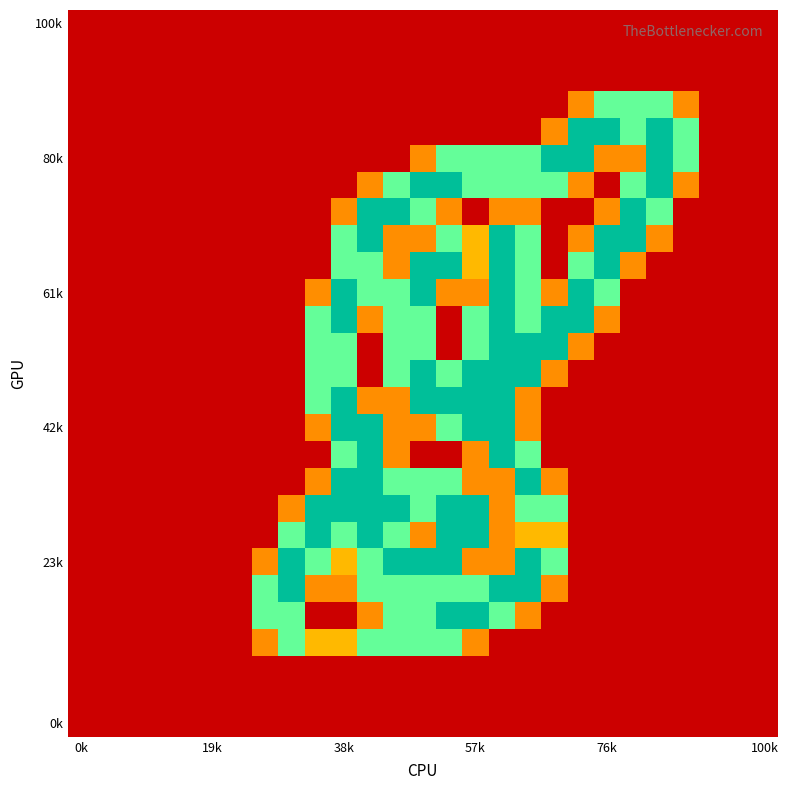

At how many categories does at least one series exceed 1?

17